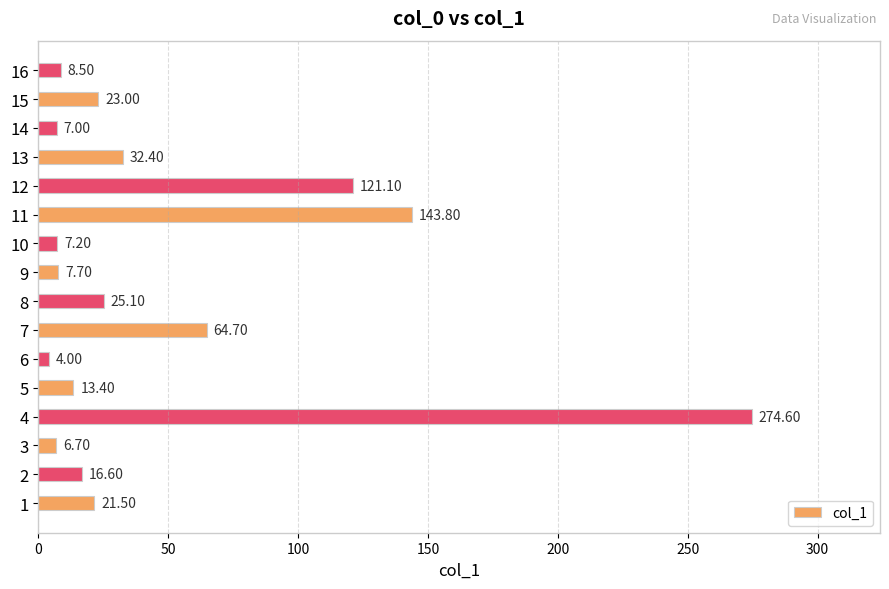

At which label is the value closest to 139?

11